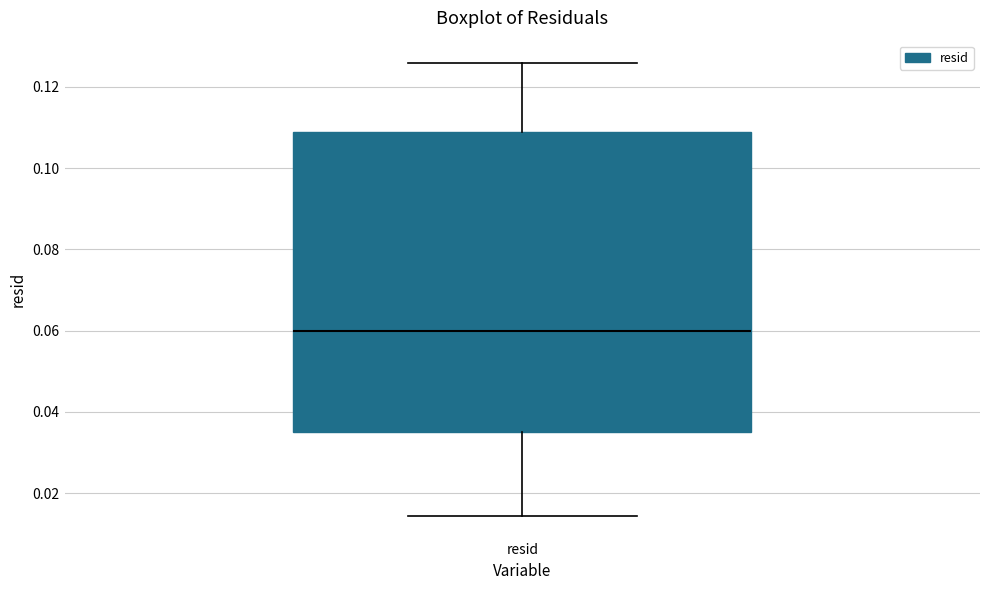

Where is the upper edge of the box for resid on the y-axis? The values are not printed on the chart, so give them approximately, as read against the axis.

0.108